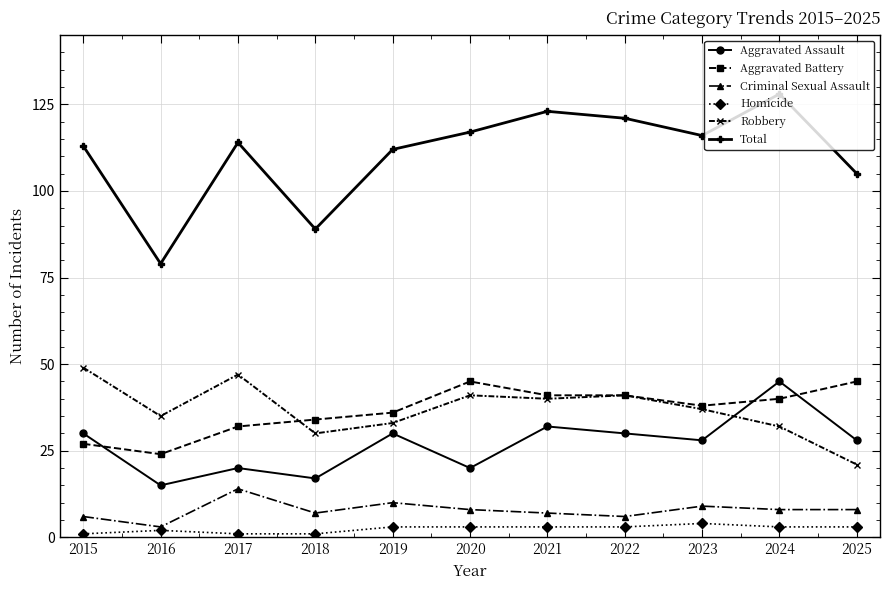

True or false: Robbery and Criminal Sexual Assault intersect in this chart.

False